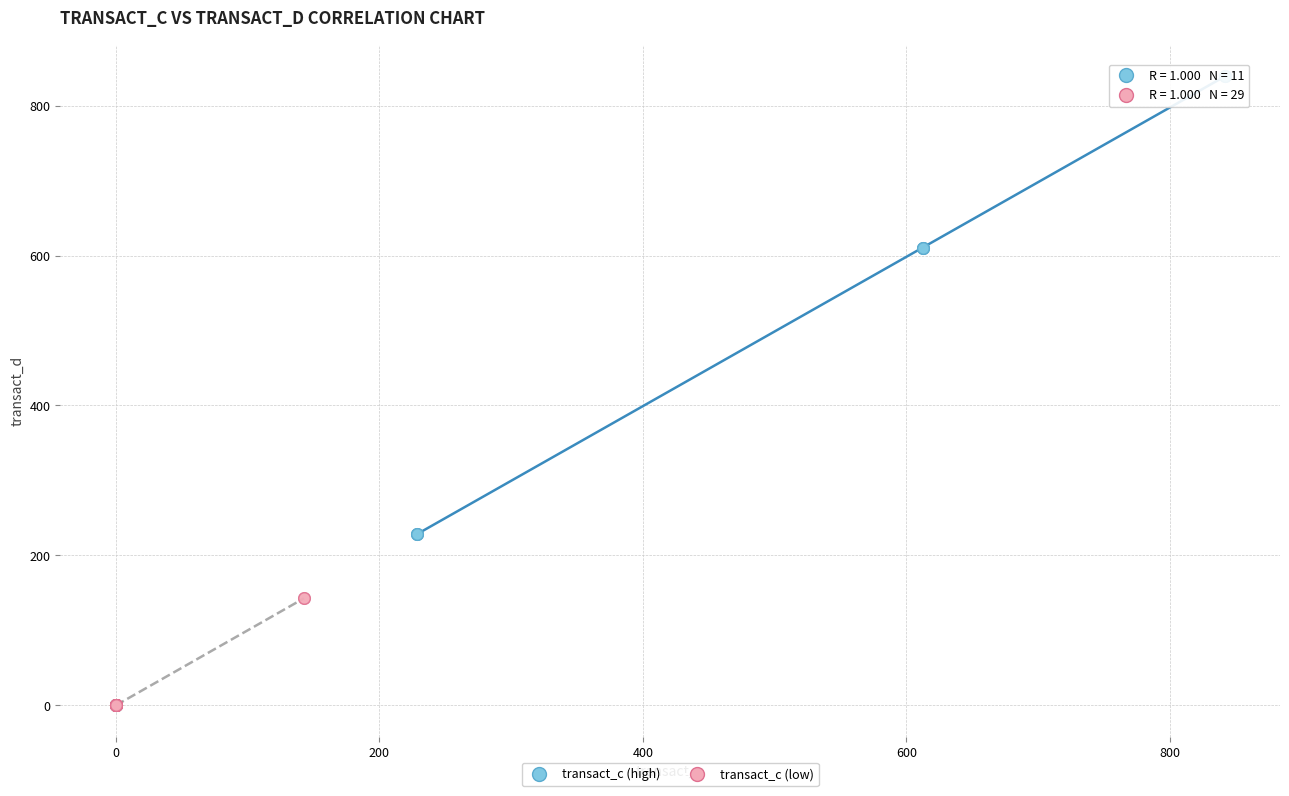

Which series contains the highest Y value?

transact_c (high)